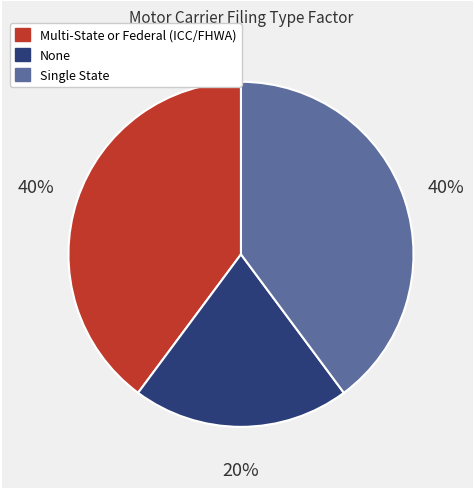

To the nearest percent, what percentage of the pie is Single State?

40%